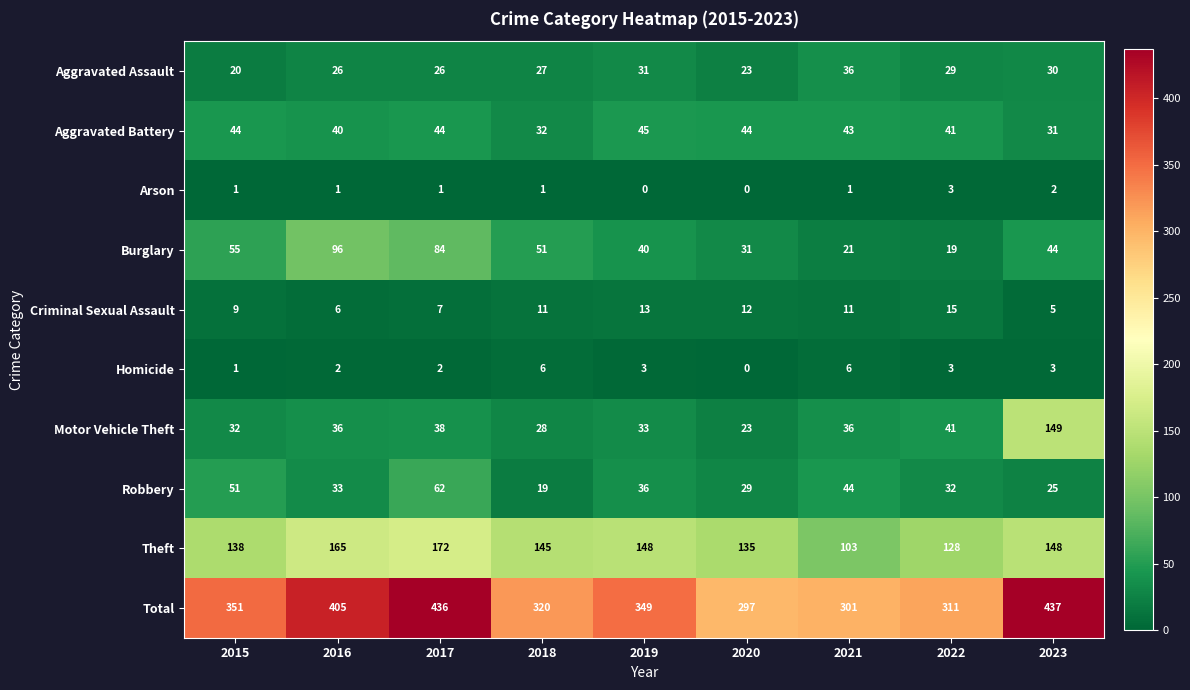

What is the sum of the Motor Vehicle Theft values at 2017 and 2022?

79